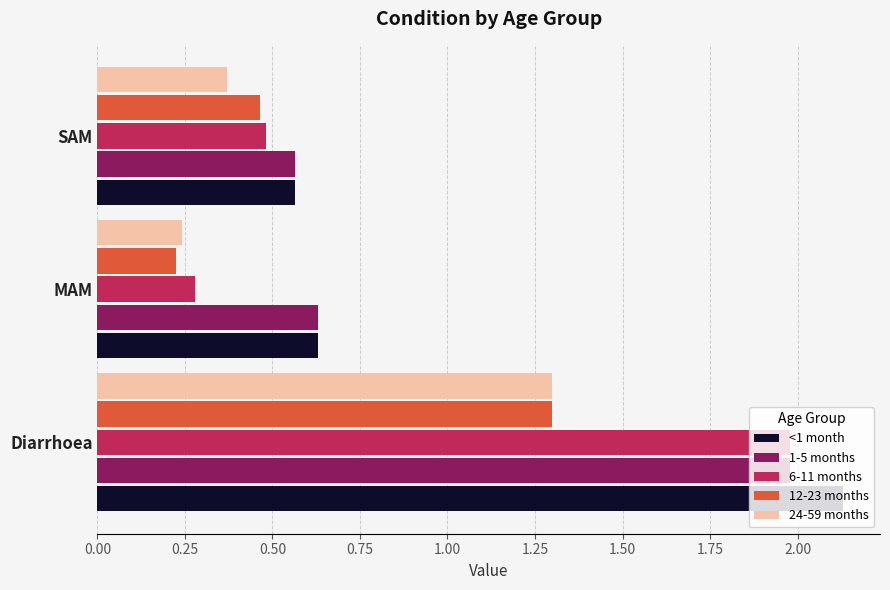

List the labels in order of <1 month value, smallest first.

SAM, MAM, Diarrhoea